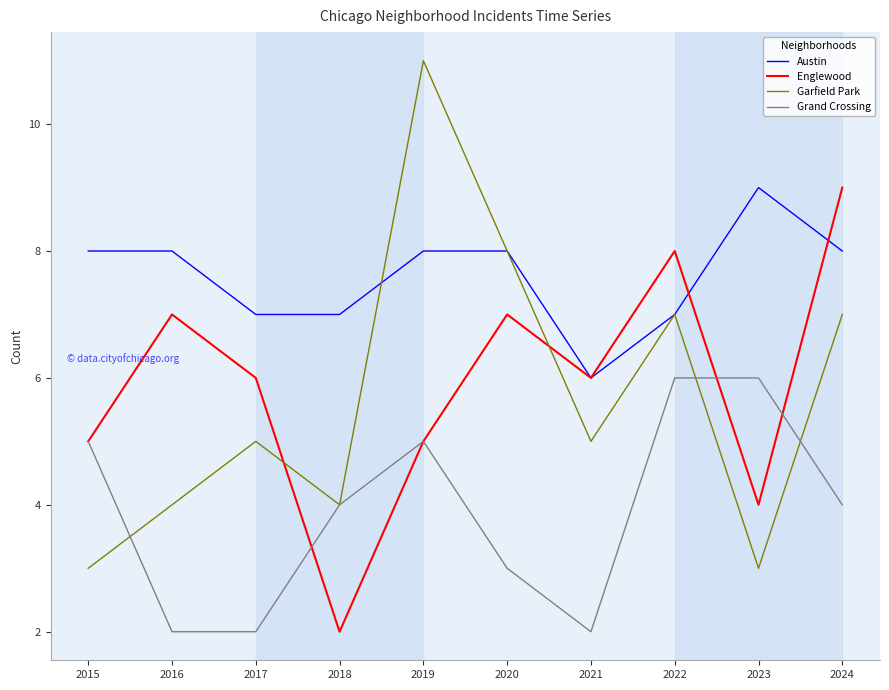

How many Englewood values are between 5 and 7?

6